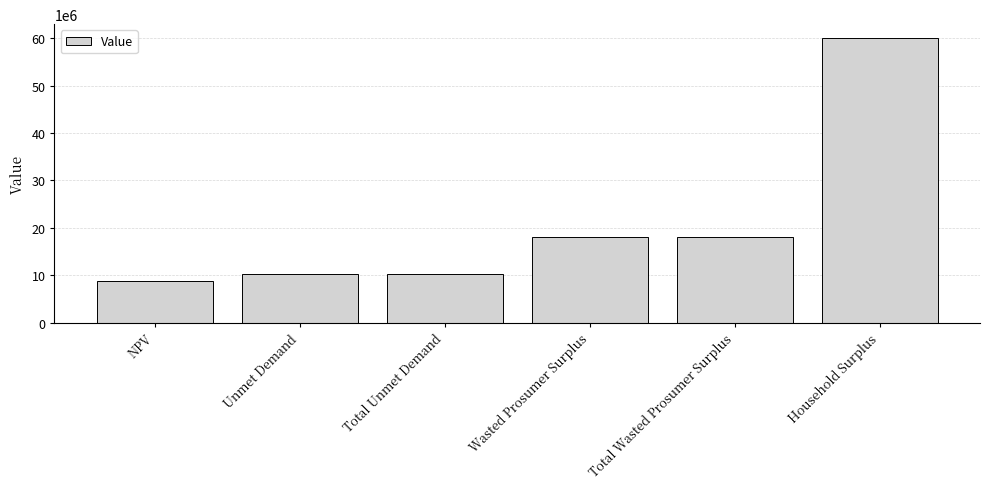

What is the average value?

20910763.8